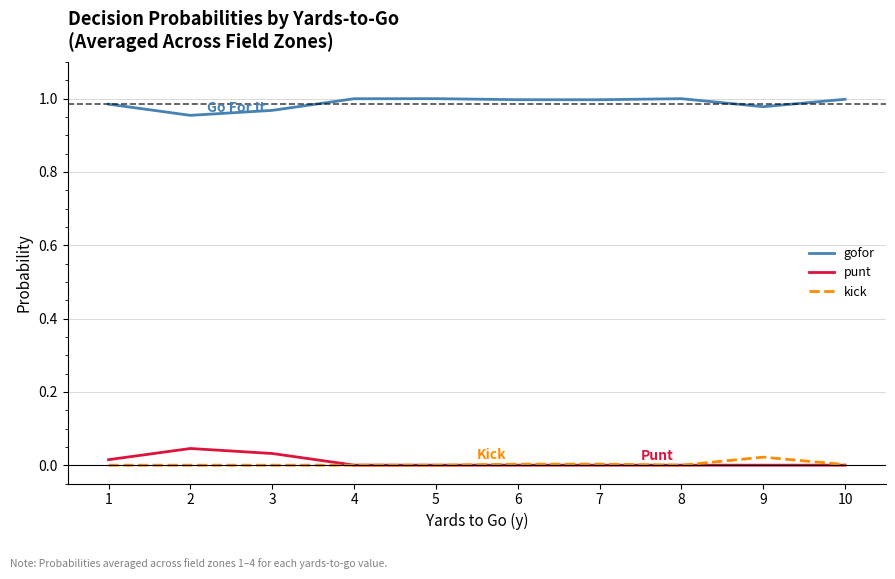

True or false: gofor has a value of 1.0 at 9.

True